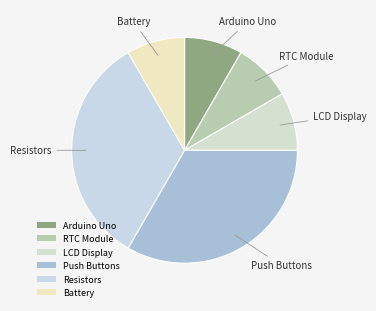

Does any single category account for the majority?

No